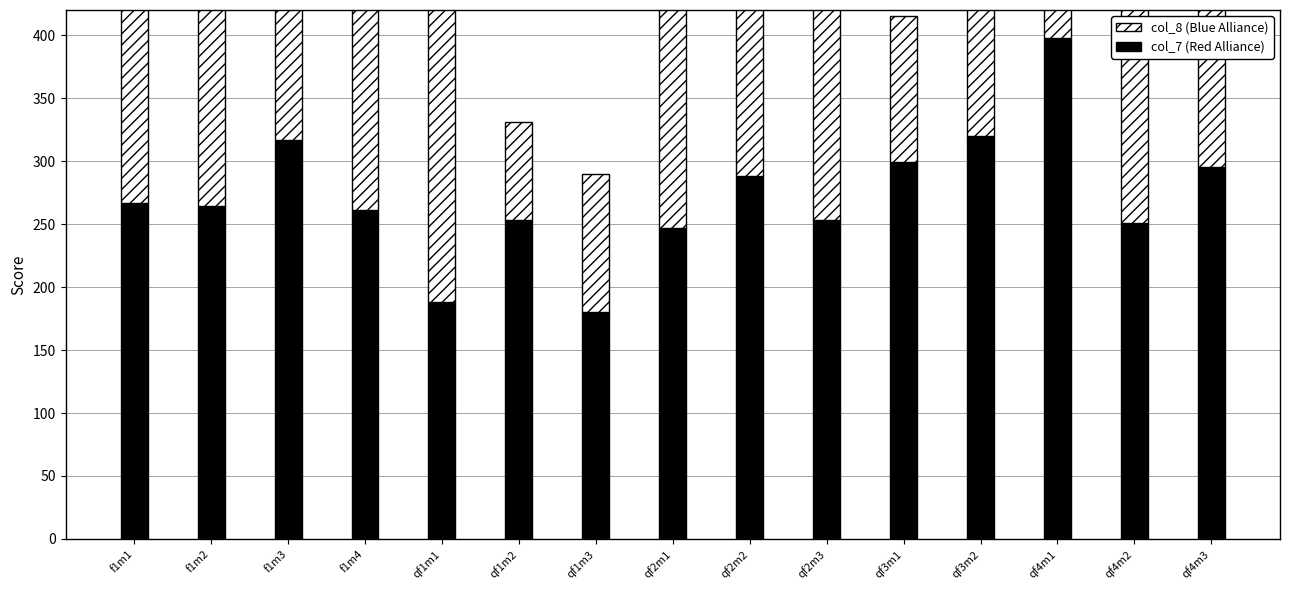

What are all the series names shown in the legend?

col_7 (Red Alliance), col_8 (Blue Alliance)